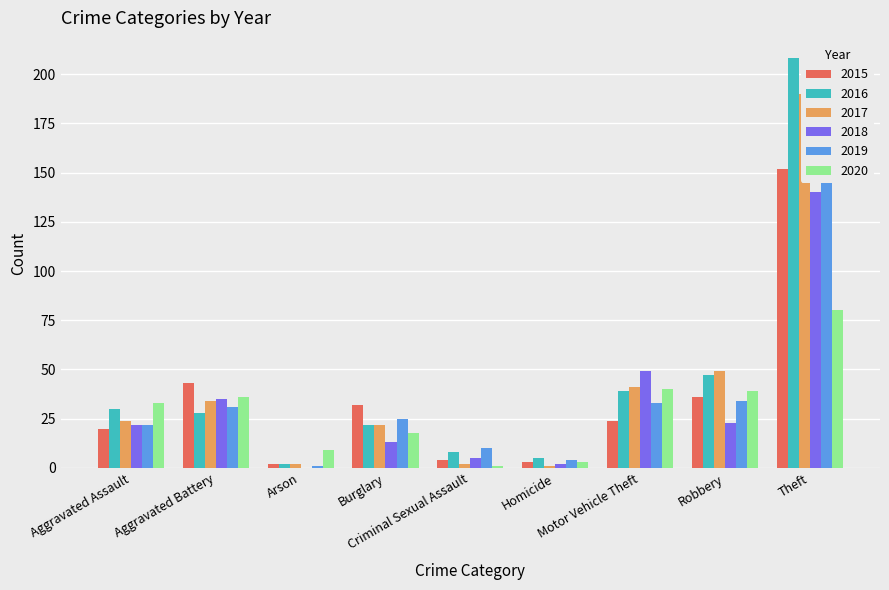

Between Aggravated Assault and Robbery, which is larger?

Robbery